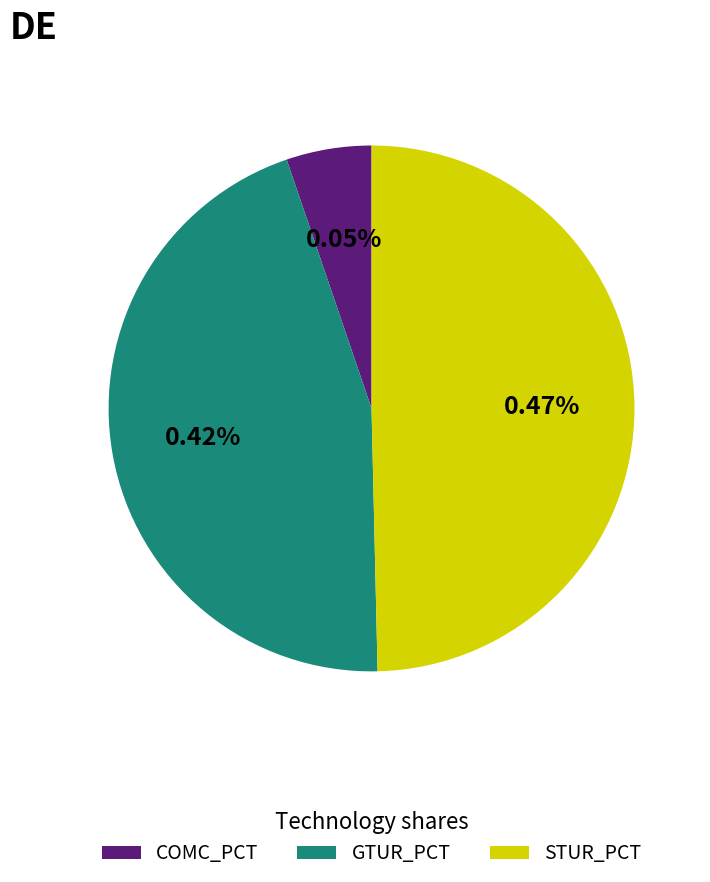

Is there a majority slice in this chart?

No